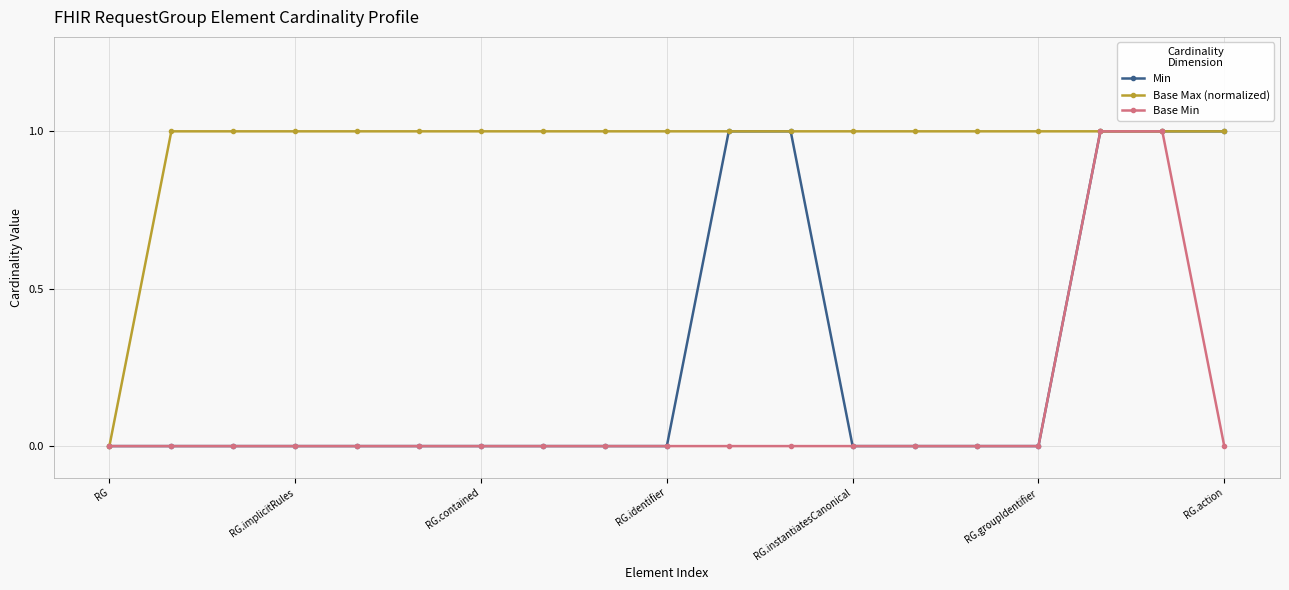

How many categories are shown in the chart?

19